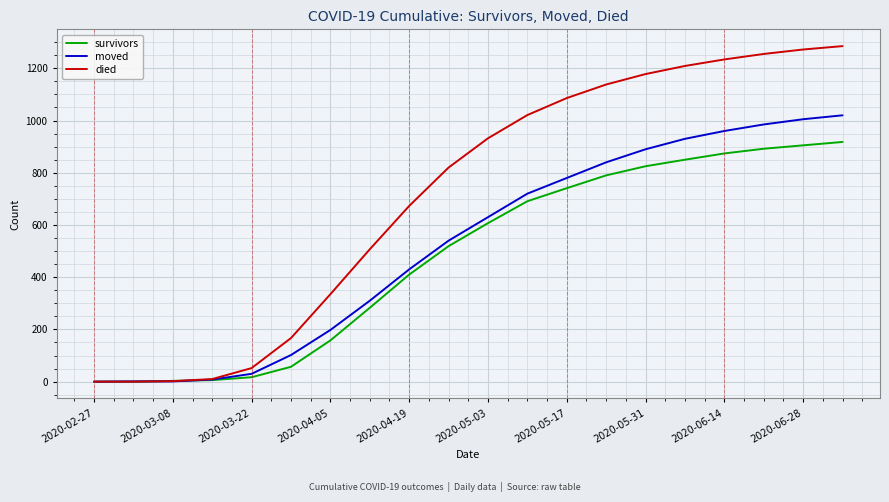

List the series in order of their peak value, lowest first.

survivors, moved, died